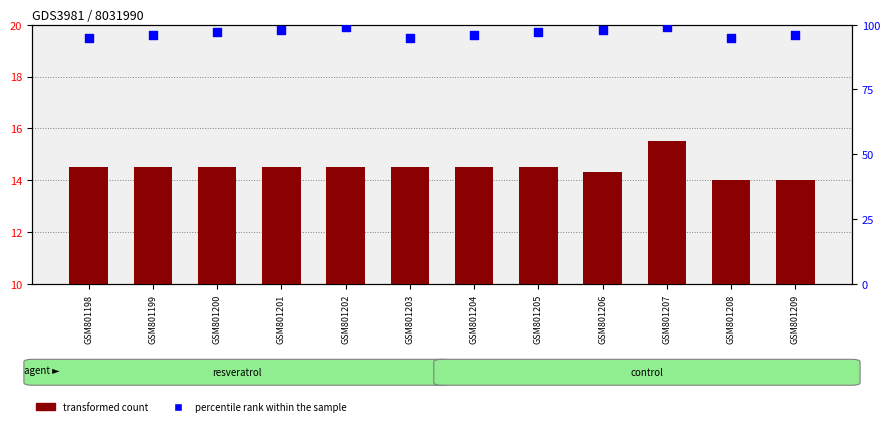

What is the total value across all series at GSM801206?

112.3